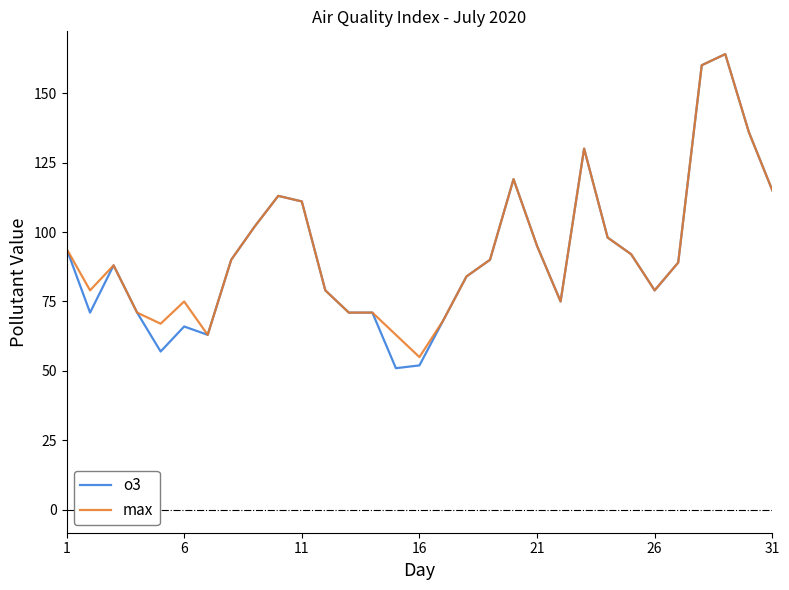

What is the maximum value shown in the chart?

164